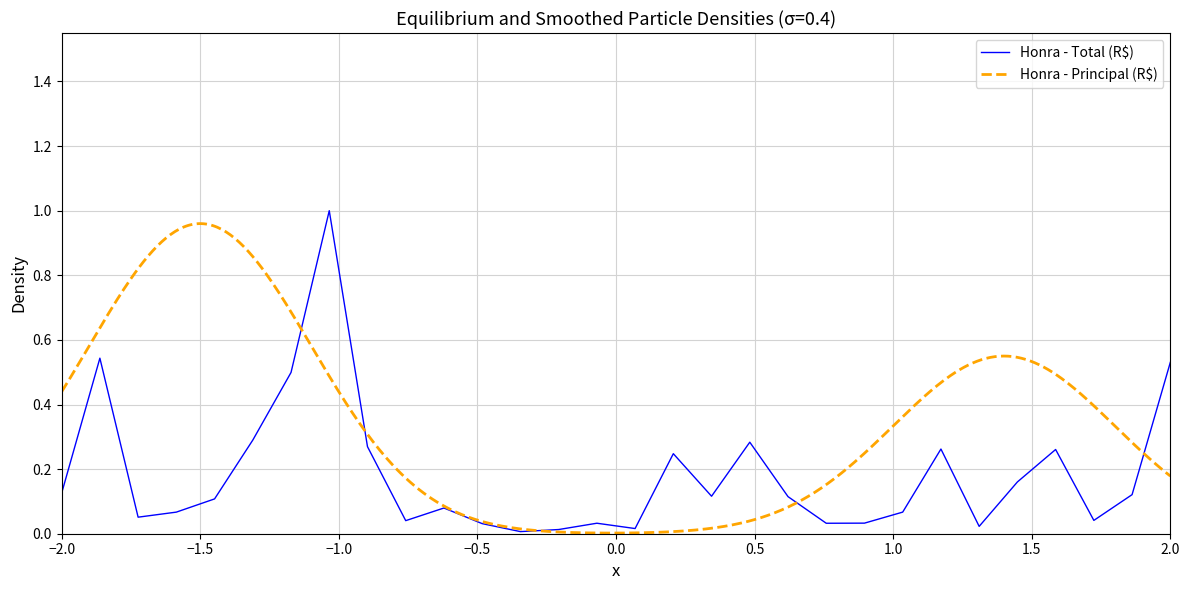

Reading left to right, extract all data points from this chart.

0.1	0.5	0.1	0.1	0.1	0.3	0.5	1.0	0.3	0.0	0.1	0.0	0.0	0.0	0.0	0.0	0.2	0.1	0.3	0.1	0.0	0.0	0.1	0.3	0.0	0.2	0.3	0.0	0.1	0.5